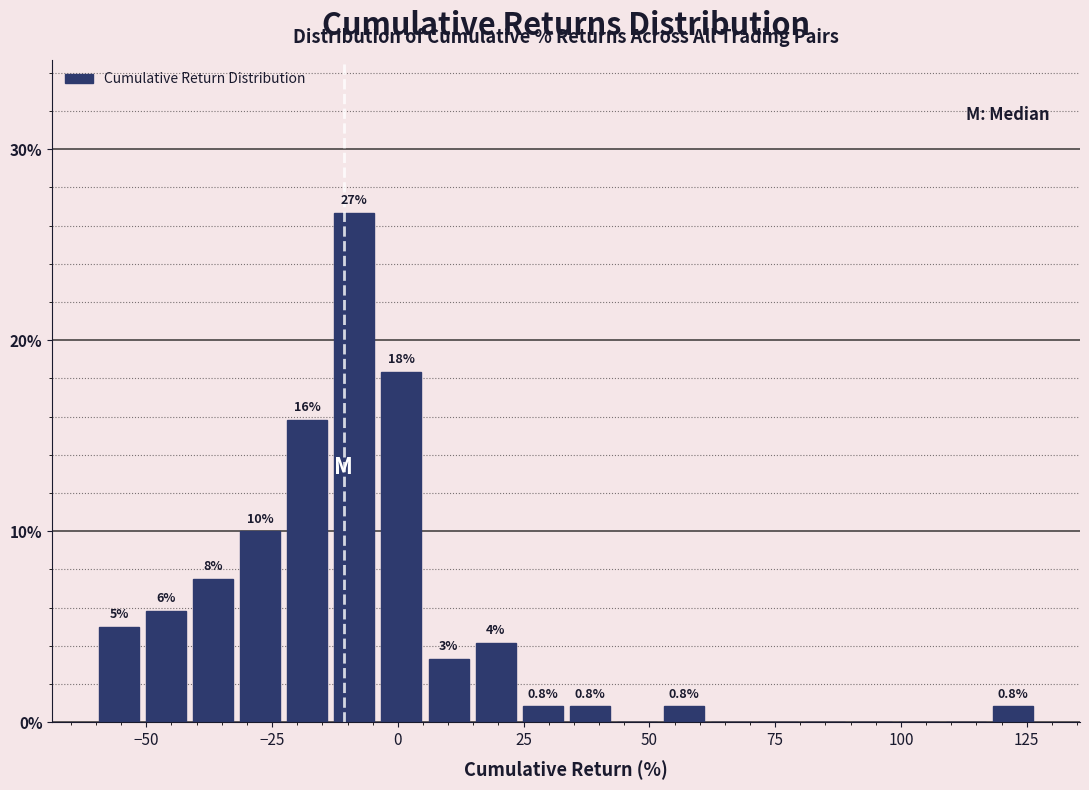

Around what value on the x-axis is the tallest bar? Give the approximate position of its centre, as read against the axis.

-10